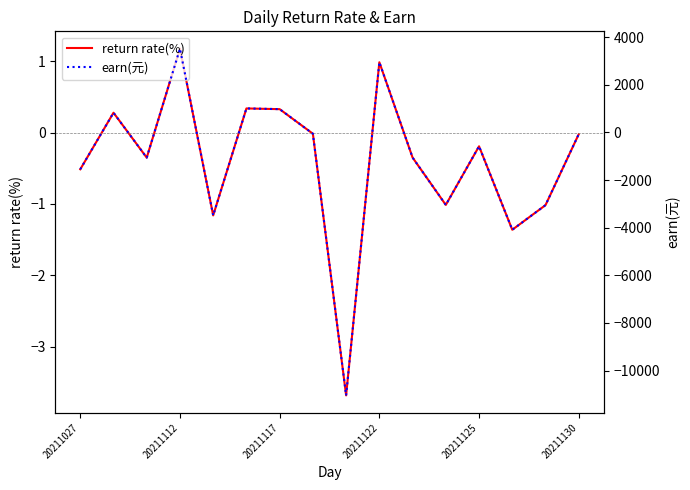

Does the chart display data point markers on the line(s)?

No